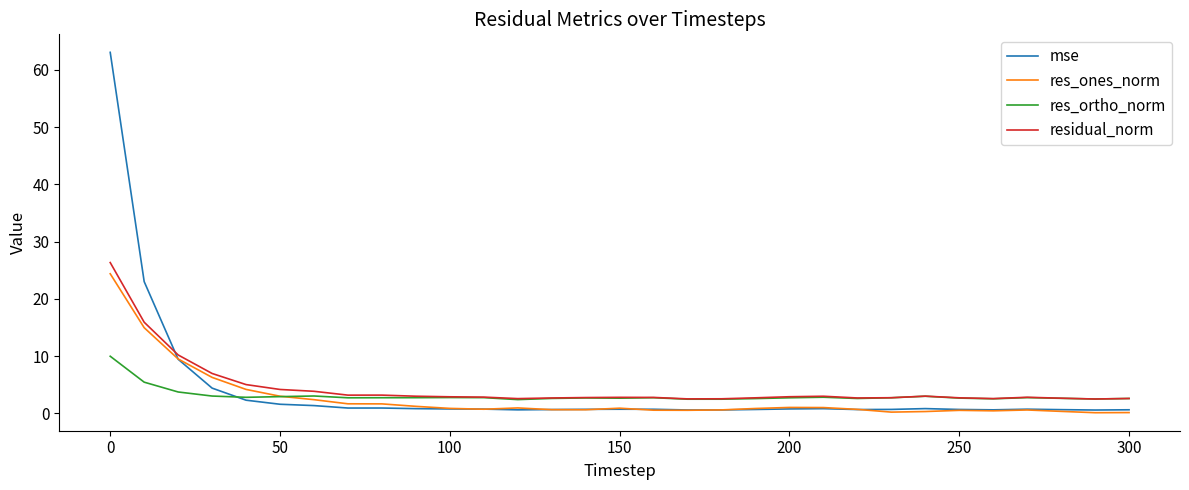

Which series ends up on top after the final intersection of mse and residual_norm?

residual_norm